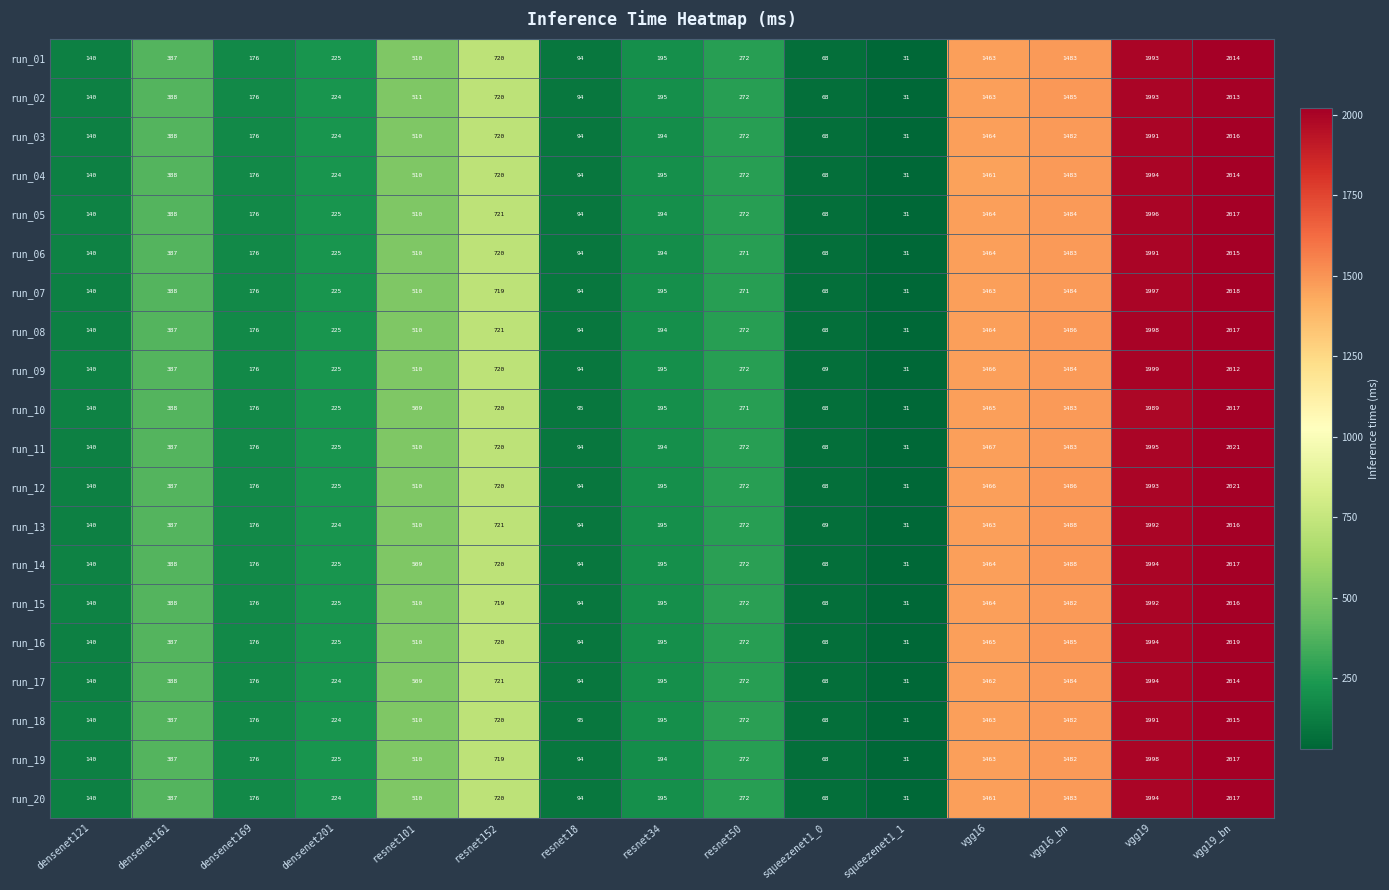

What is the difference between the highest and lowest values at vgg19_bn?

9